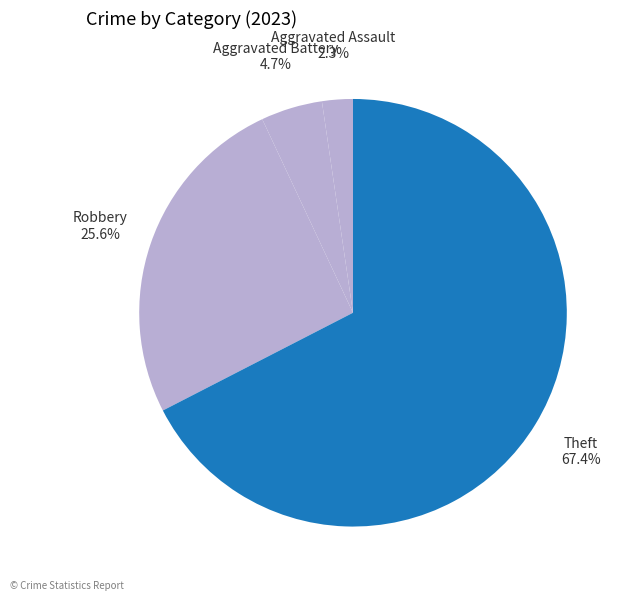

What percentage is the Theft slice, to the nearest percent?

67%